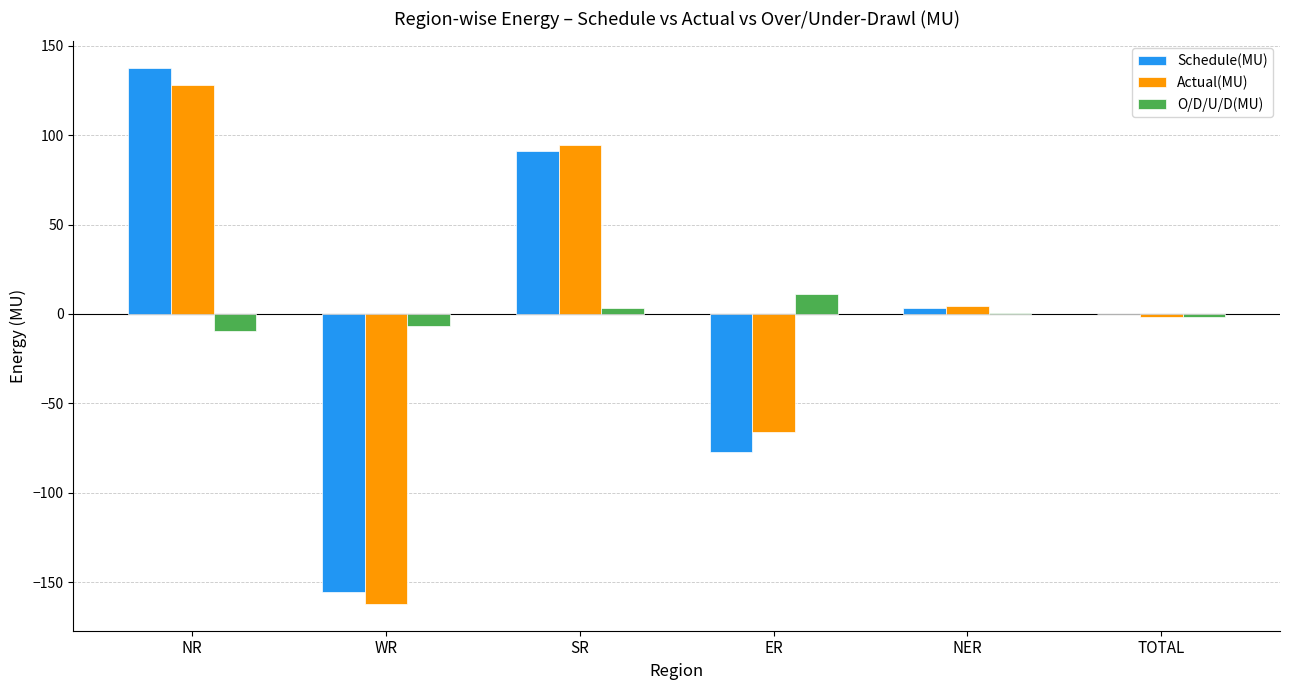

What is the greatest value displayed?

137.5